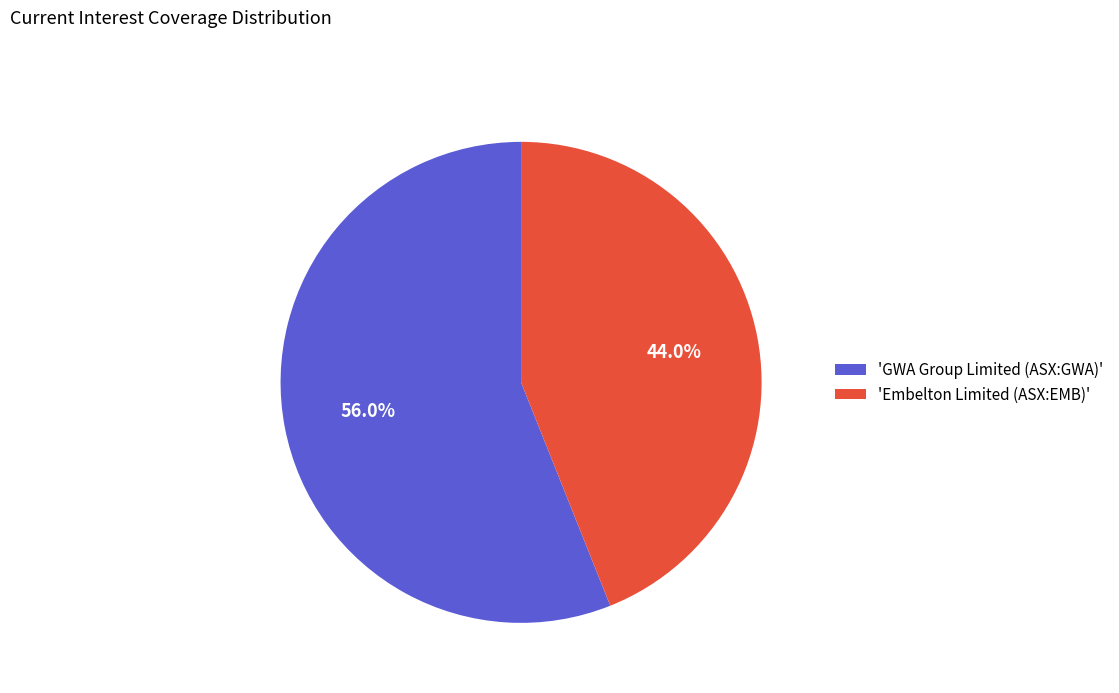

Is there any slice that represents more than half of the pie?

Yes